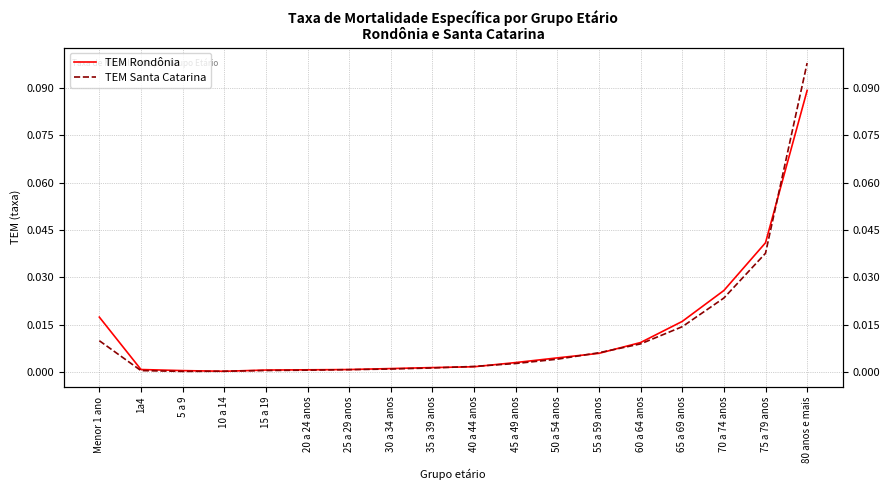

At 55 a 59 anos, list the series in order from smallest to largest.

TEM Rondônia, TEM Santa Catarina